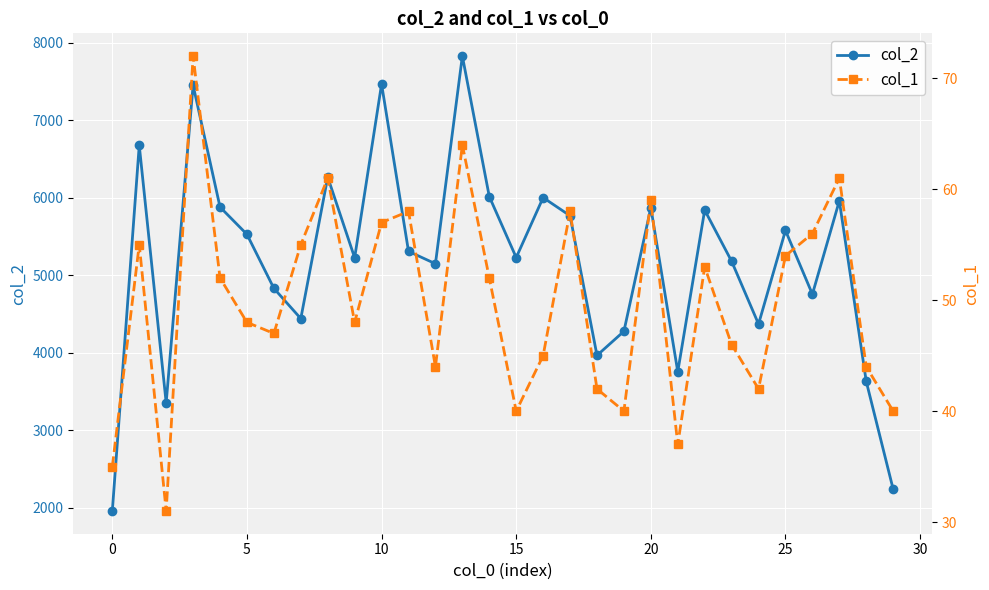

At 20, list the series in order from smallest to largest.

col_1, col_2